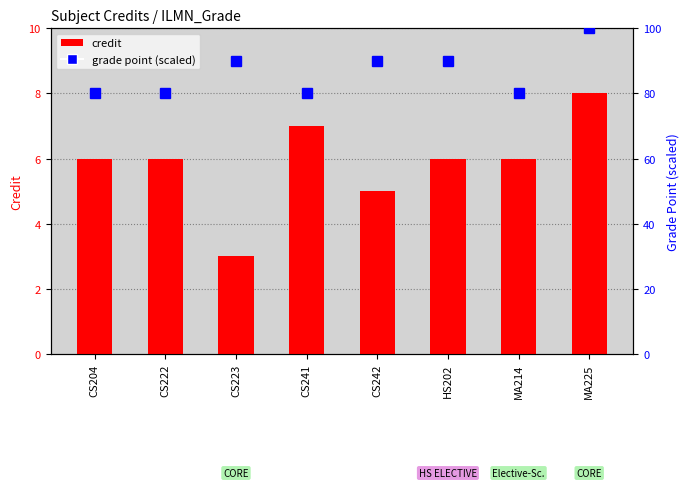

How many data points in grade point (scaled) are above 90?

1